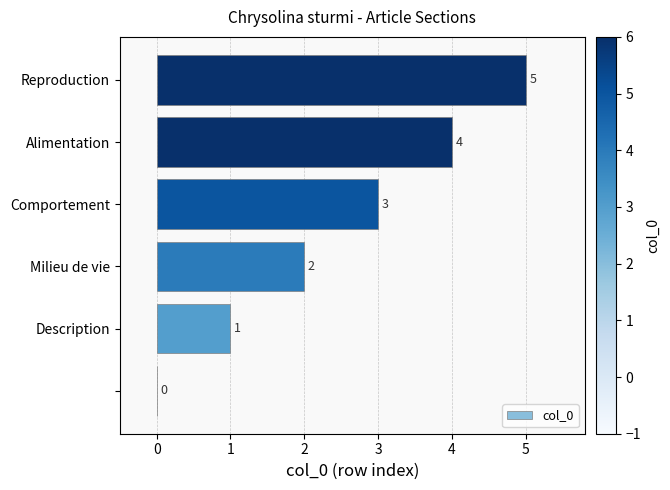

What is the maximum value shown in the chart?

5